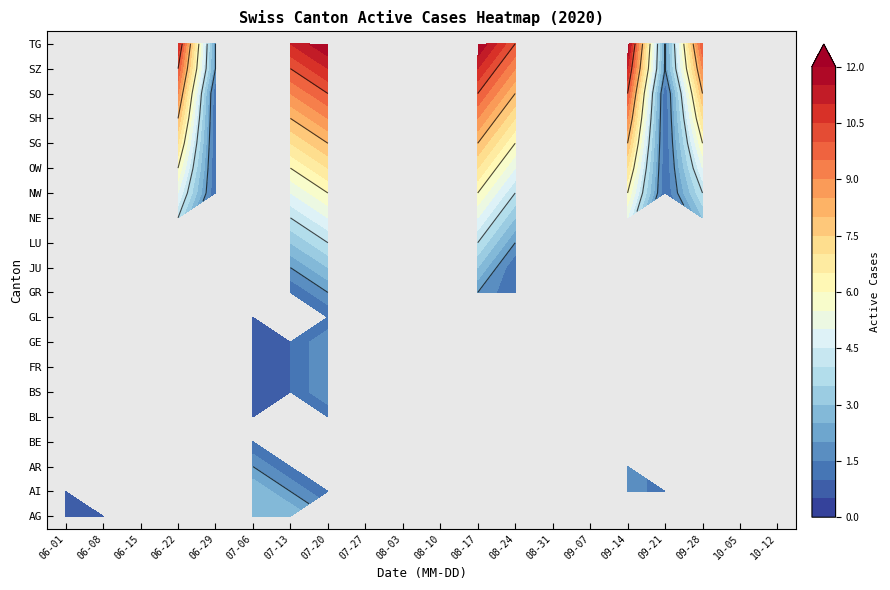

Rank the series at LU from lowest to highest value.

AG, AR, FR, GE, GL, BL, BE, BS, GR, AI, JU, LU, NE, NW, OW, SG, SH, SO, SZ, TG